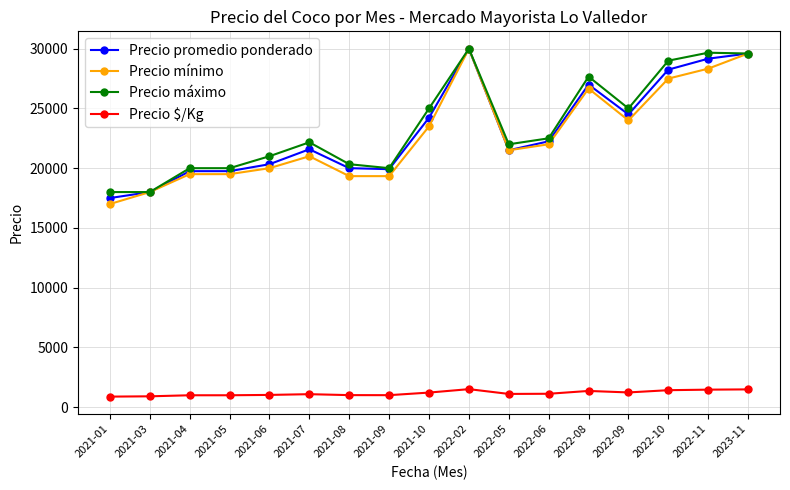

What is the greatest value displayed?

30000